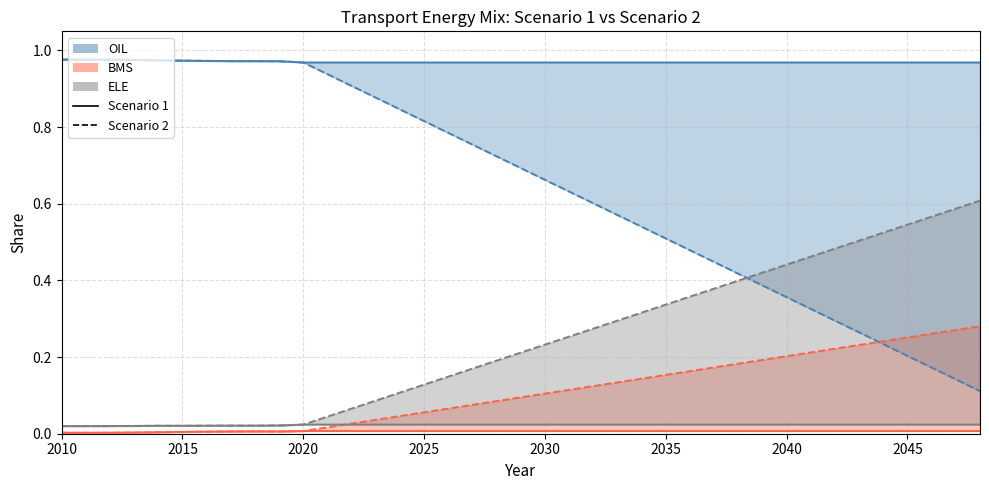

Which series has the largest range (max minus min)?

OIL Scenario2 line